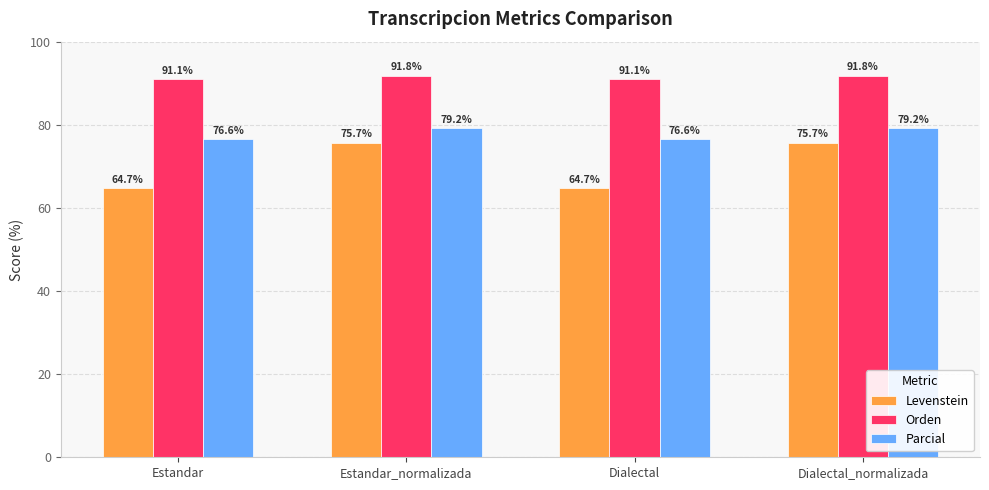

What are all the series names shown in the legend?

Levenstein, Orden, Parcial